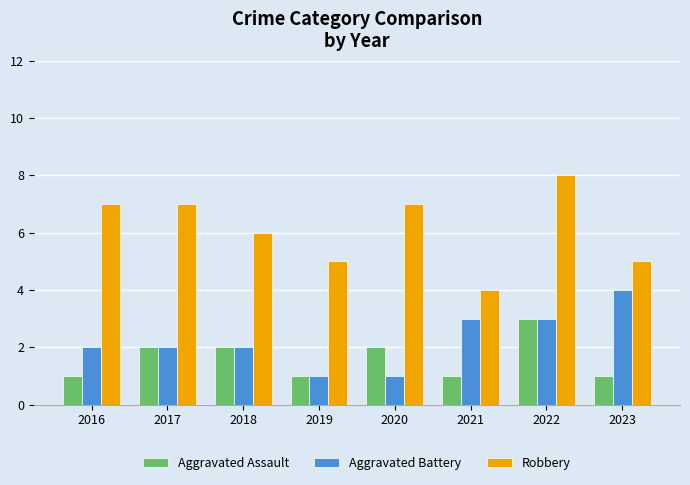

Which series has the largest range (max minus min)?

Robbery